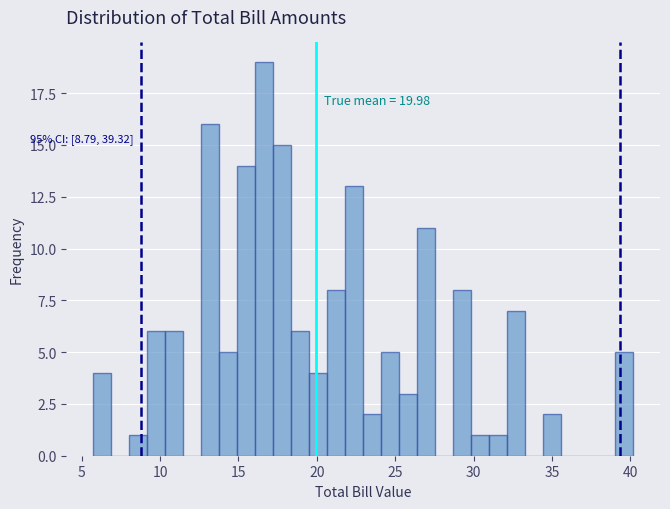

Read against the x-axis, roughly where is the centre of the tallest bar?

16.5